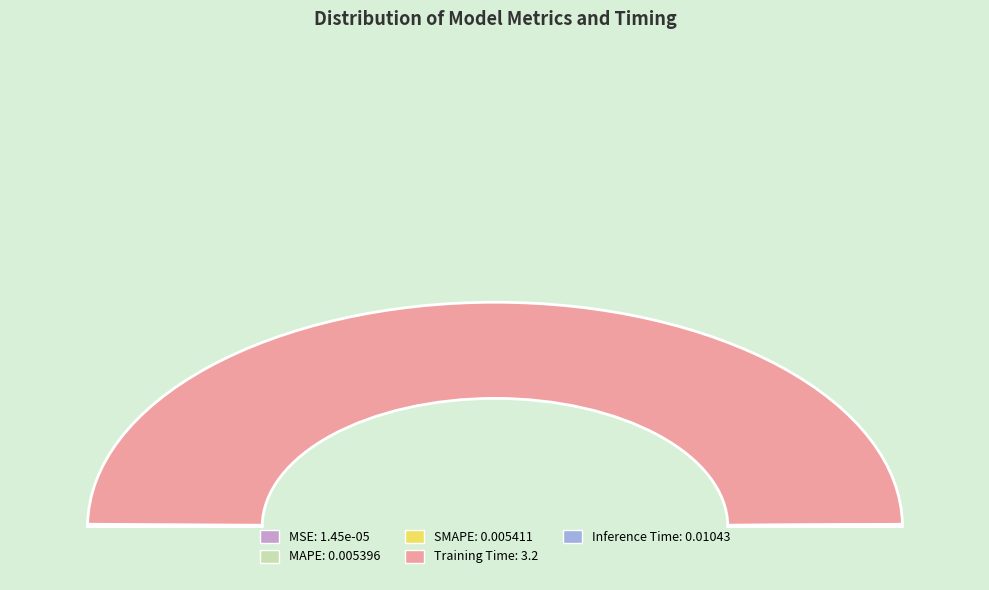

How many slices are in this pie chart?

5